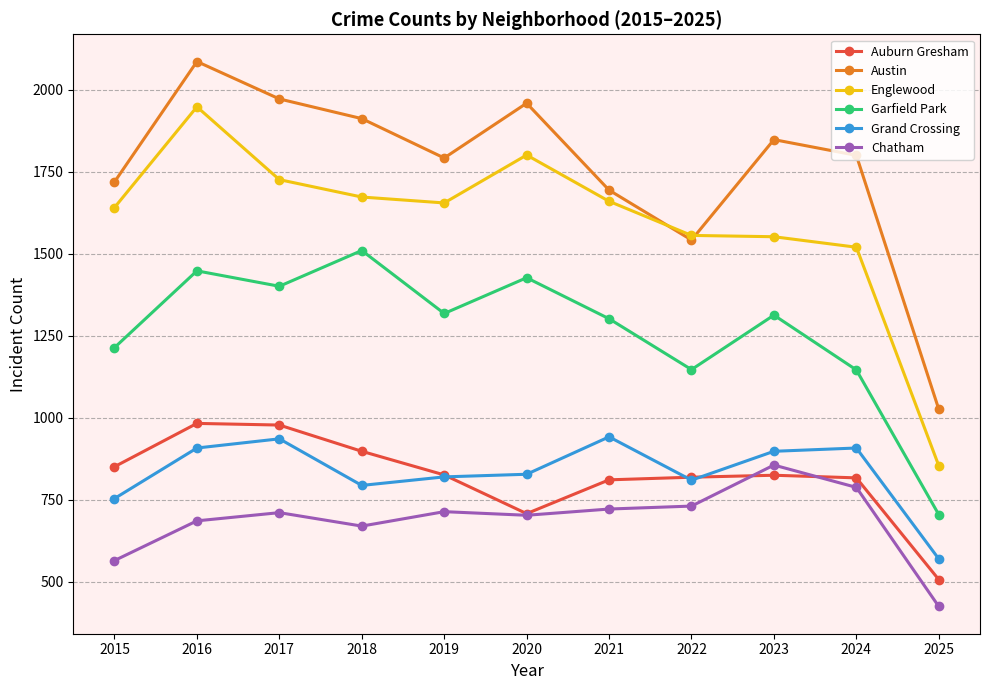

What is the average value of the Englewood series?

1599